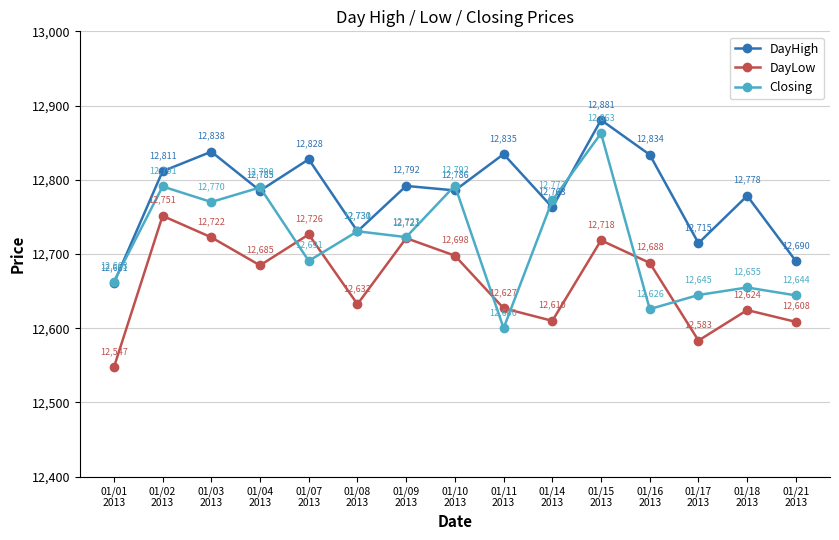

Which series has the largest total across all categories?

DayHigh